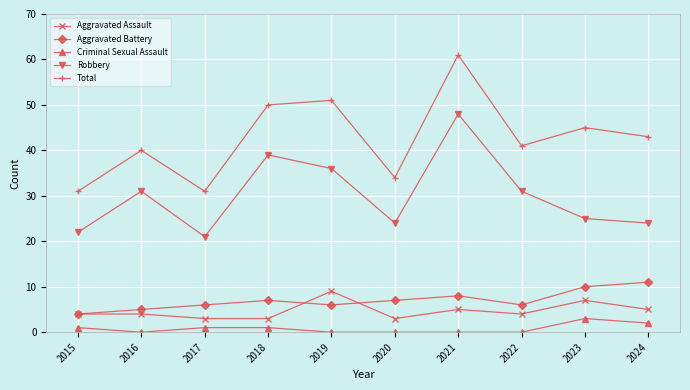

Read the Total value at 2022.

41